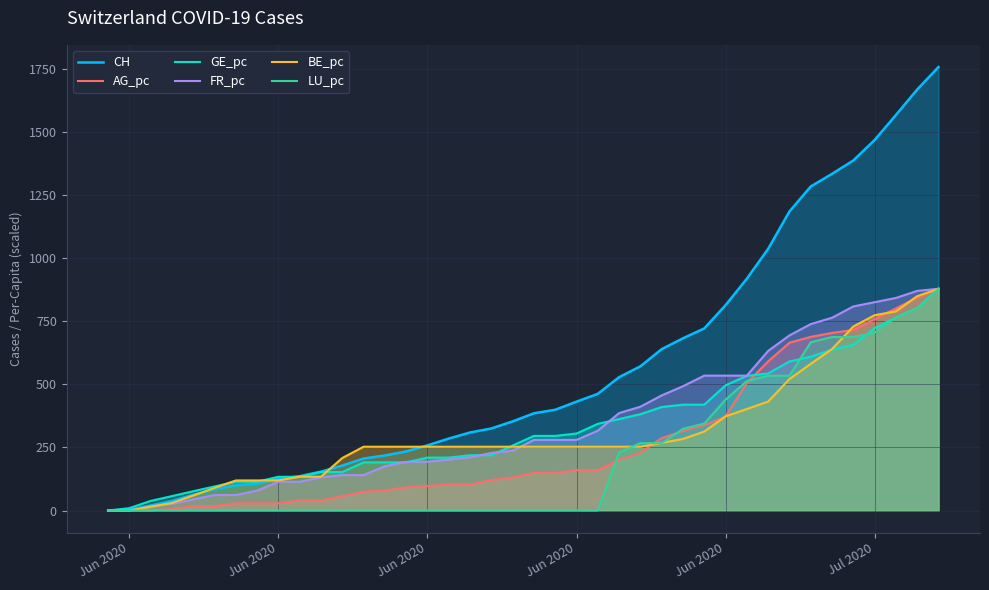

What is the spread (max minus min) of values at 15?

258.0